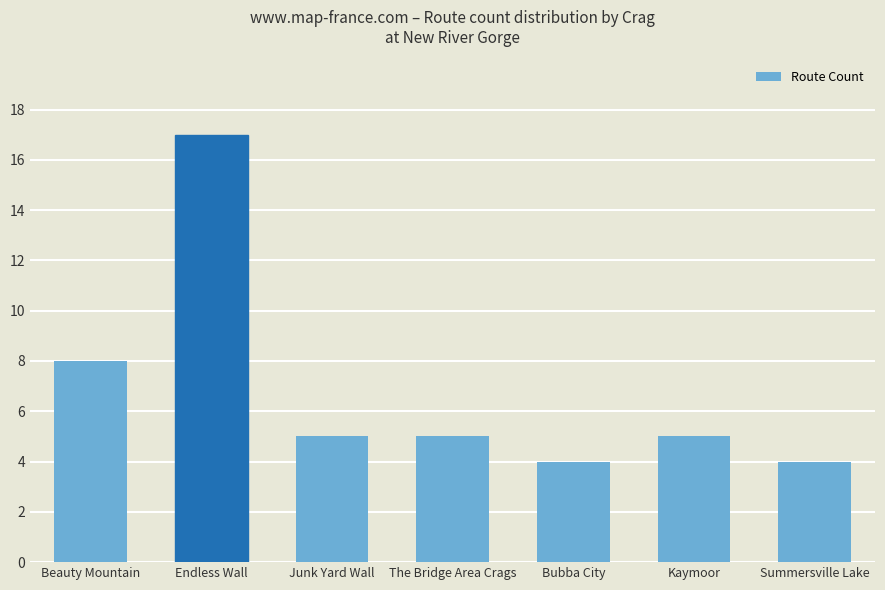

What is the sum of the values at Junk Yard Wall and Summersville Lake?

9